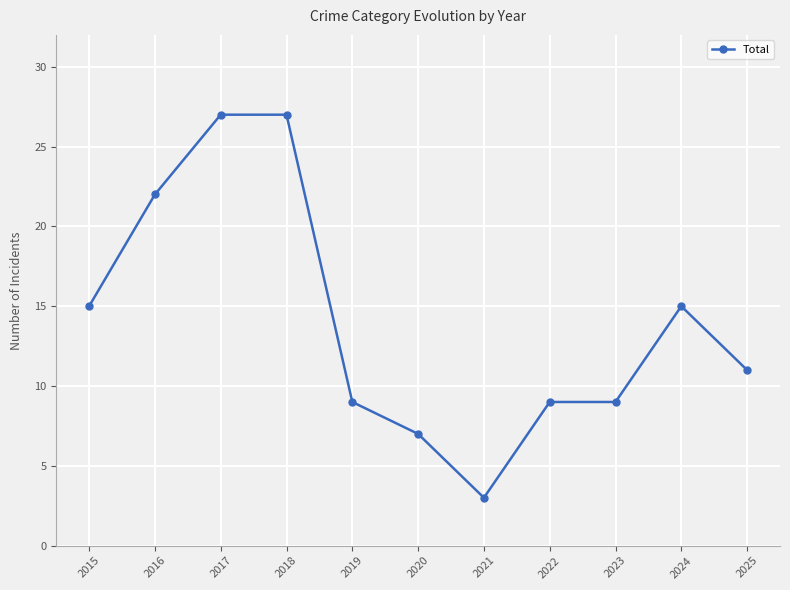

How many lines are shown in the chart?

1